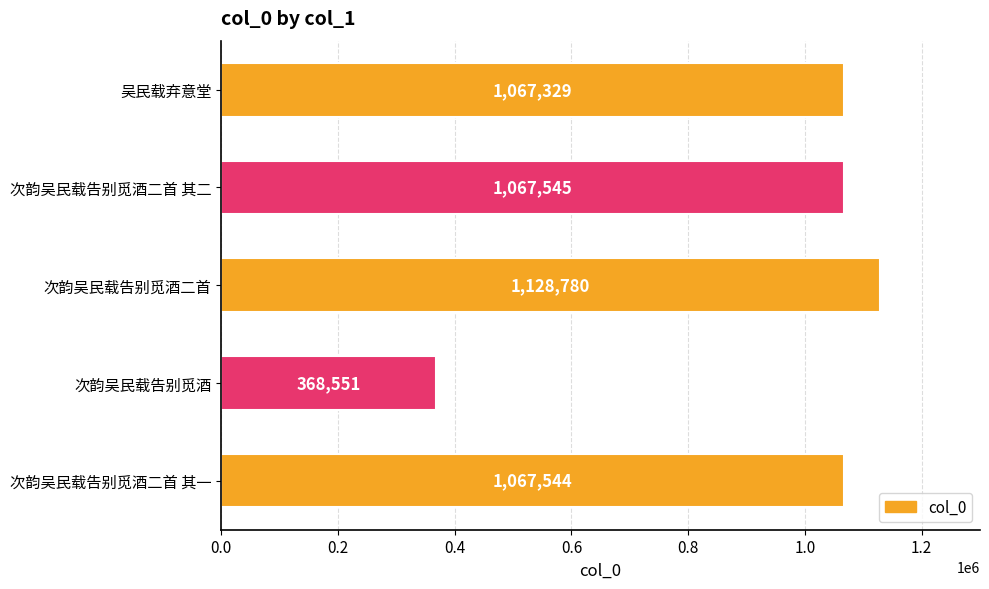

What is the sum of the values at 次韵吴民载告别觅酒二首 其一 and 吴民载弃意堂?

2134873